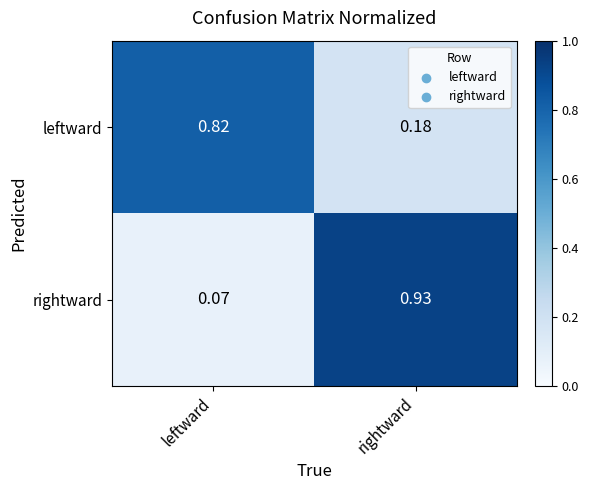

At which label is rightward closest to 0?

leftward